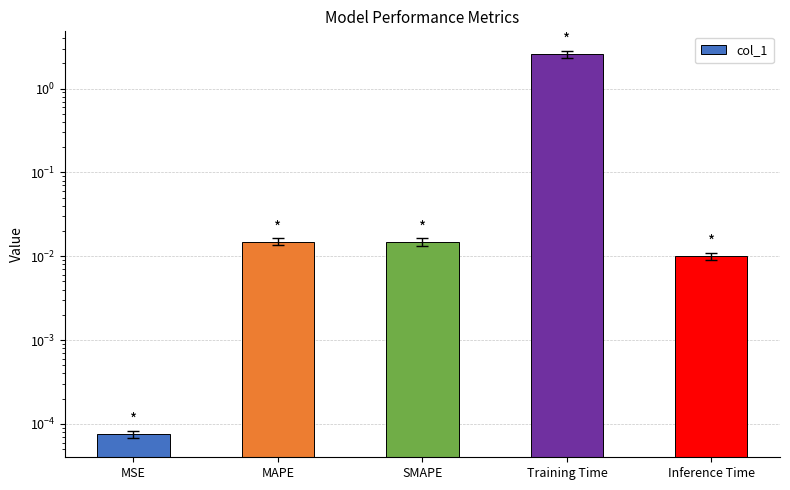

Which has a higher value, MAPE or Training Time?

Training Time